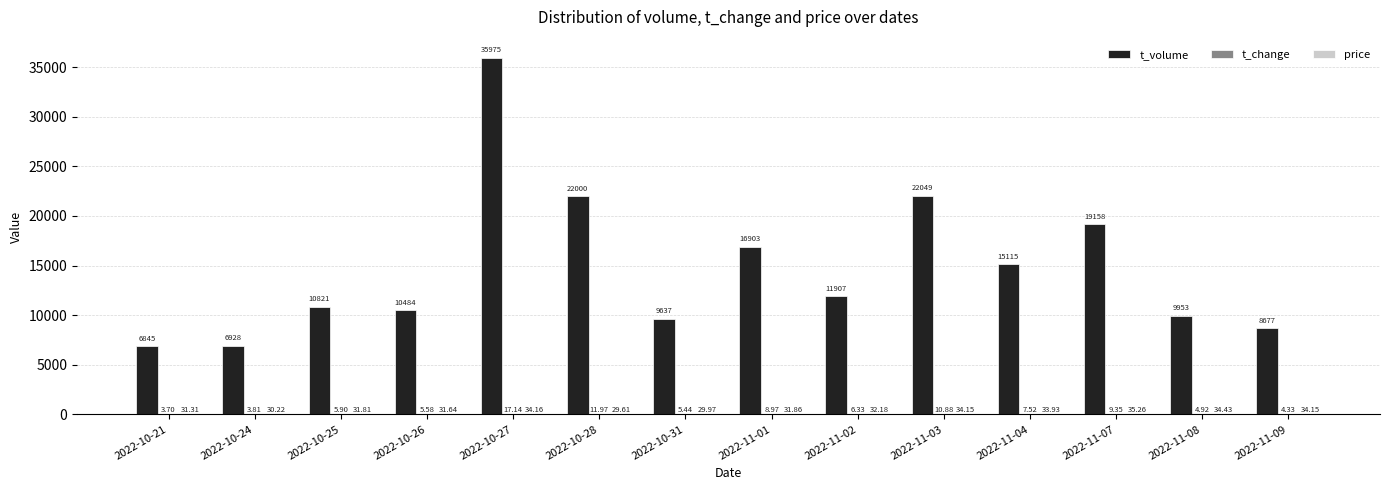

What is the total value across all series at 2022-11-08?

9992.4